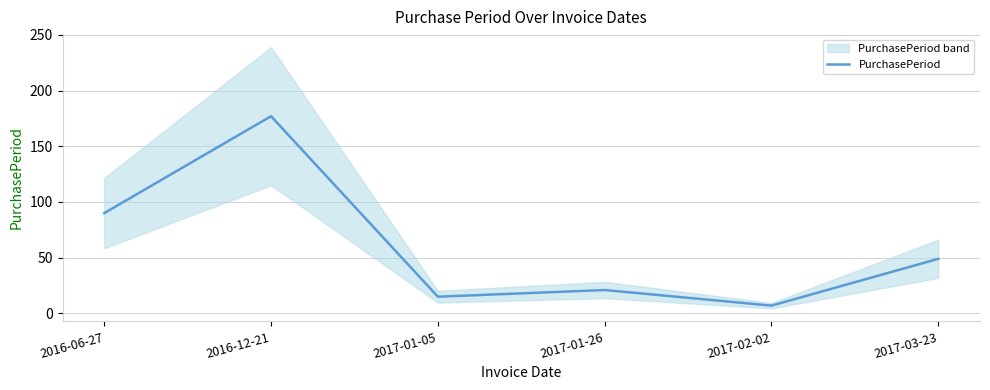

How many values are below 49?

3